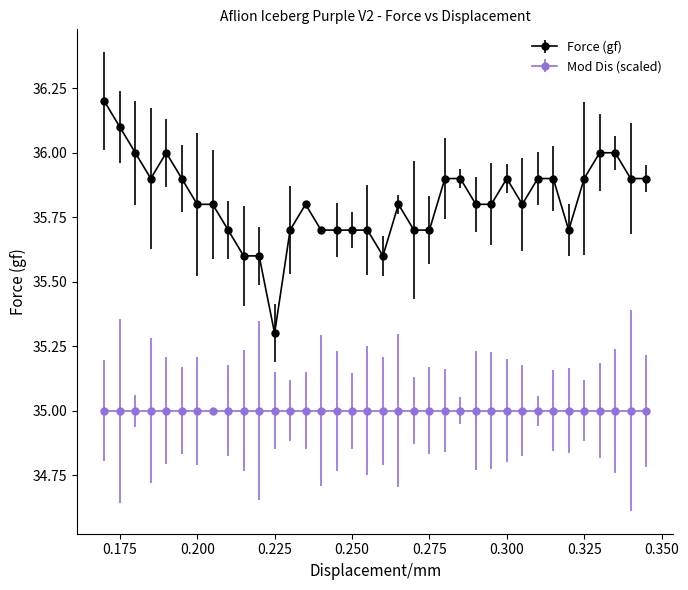

Rank the series by their average value, from highest to lowest.

Force (gf), Mod Dis (scaled)